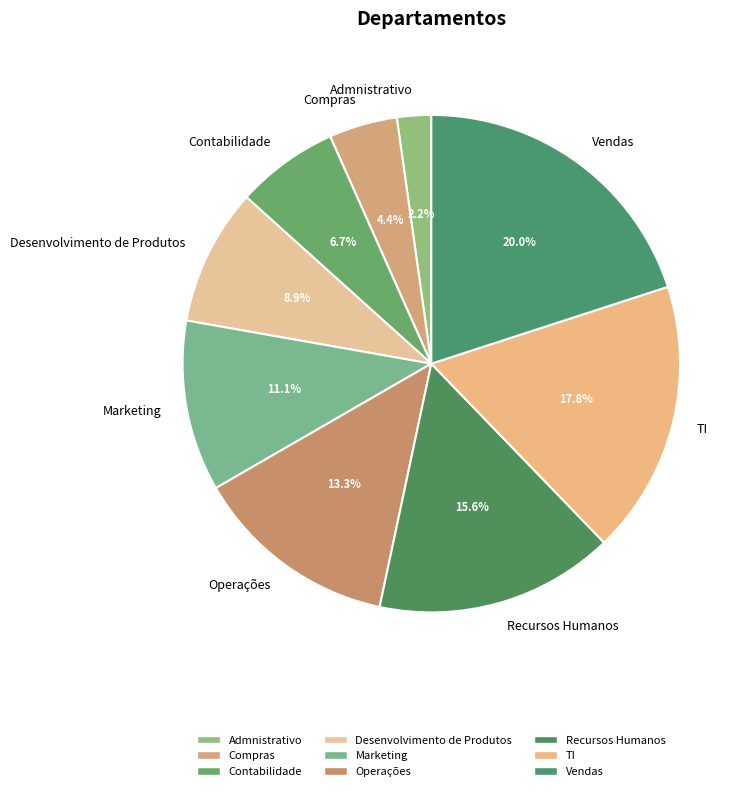

What is the total percentage of Desenvolvimento de Produtos and Admnistrativo?

11.1%